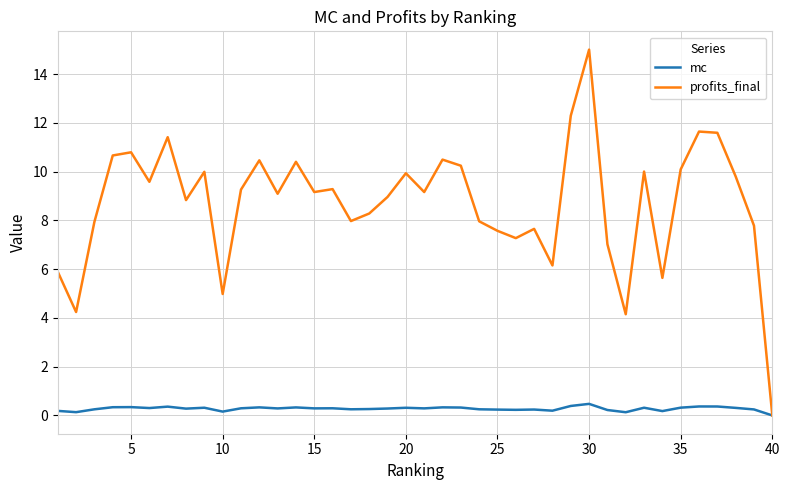

What is the maximum value for mc?

0.5